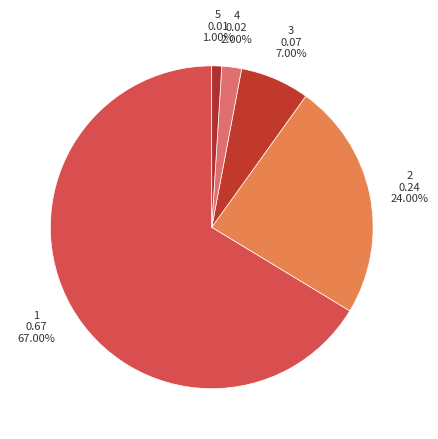

What is the change in value from 2 to 4?

-0.2